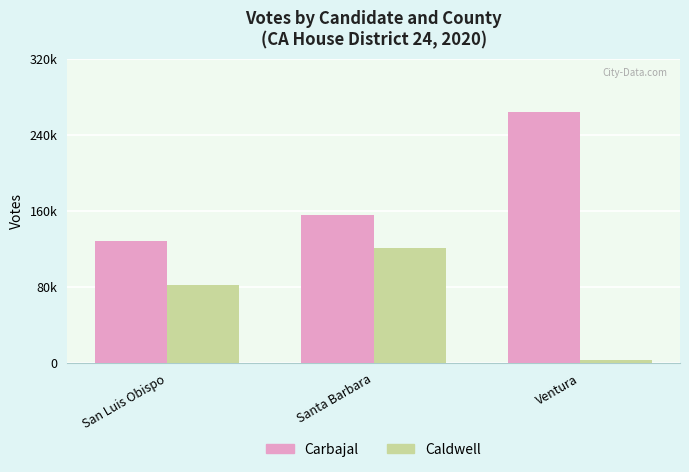

What is the average value of the Carbajal series?

182590